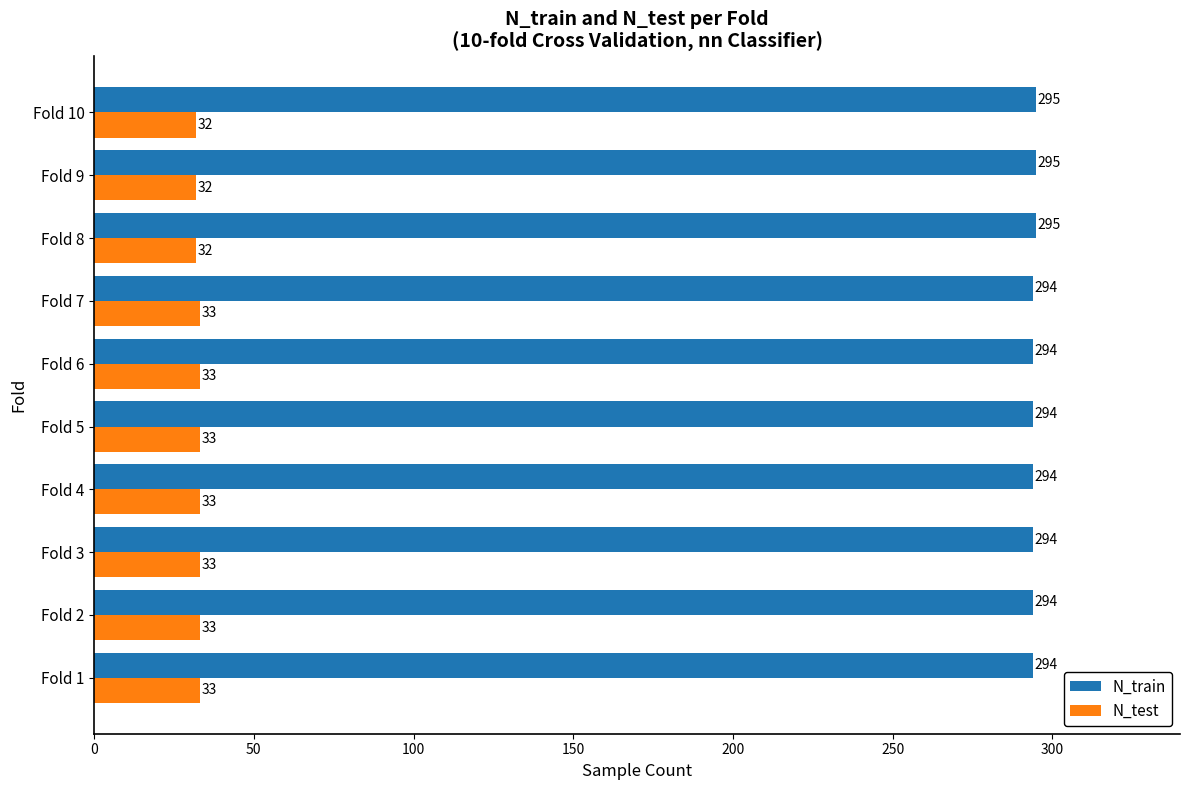

Rank the series by their average value, from highest to lowest.

N_train, N_test